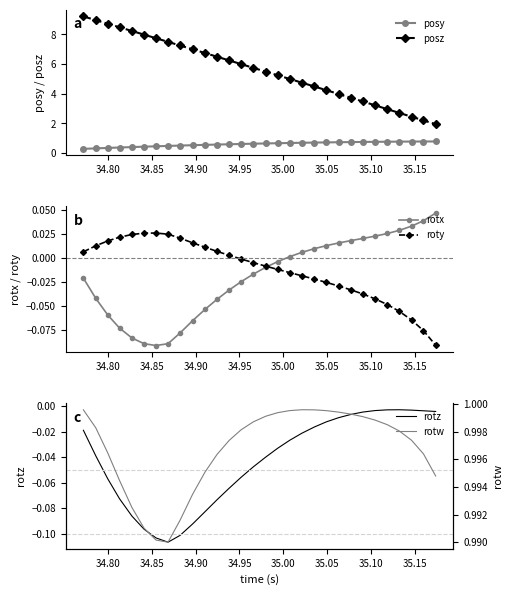

What is the minimum value shown in the chart?

-0.1